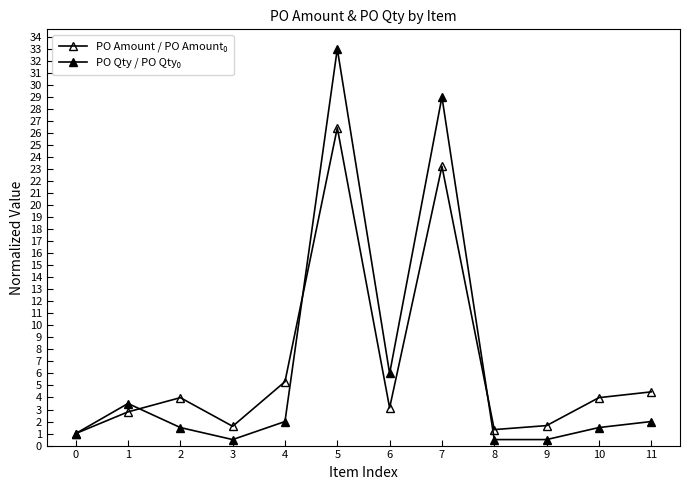

Reading left to right, extract all data points from this chart.

PO Amount / PO Amount₀: 1.0	2.8	4.0	1.6	5.3	26.4	3.1	23.2	1.3	1.7	4.0	4.5
PO Qty / PO Qty₀: 1.0	3.5	1.5	0.5	2.0	33.0	6.0	29.0	0.5	0.5	1.5	2.0